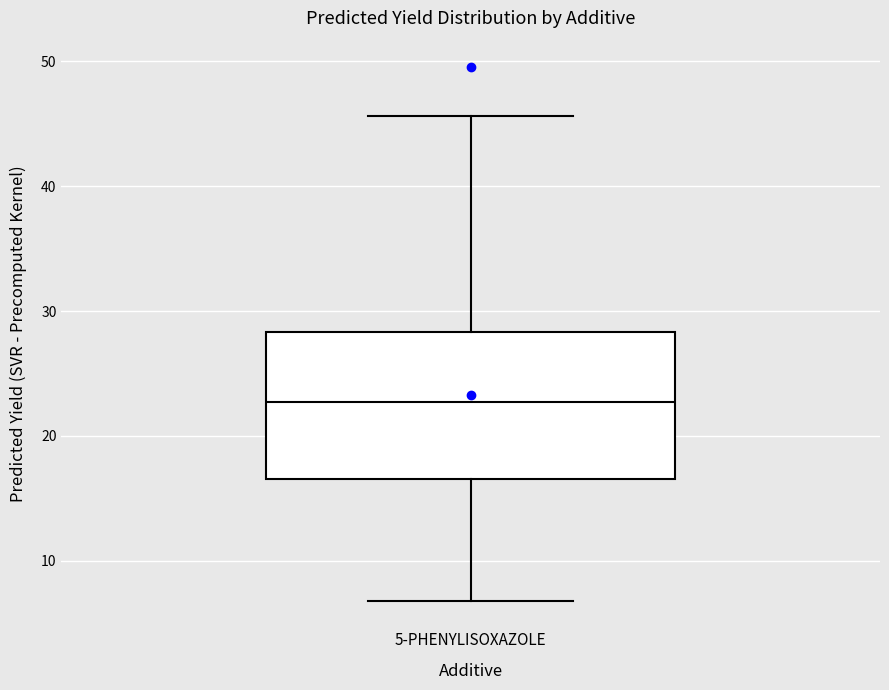

Where is the upper edge of the box for 5-PHENYLISOXAZOLE on the y-axis? The values are not printed on the chart, so give them approximately, as read against the axis.

28